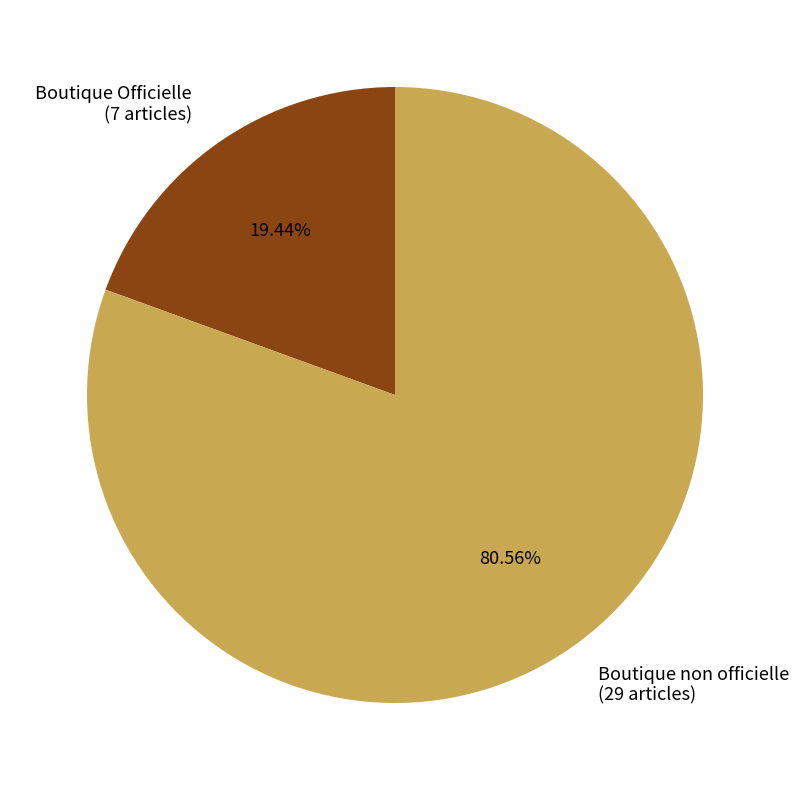

Which category has the biggest portion of the pie?

Boutique non officielle